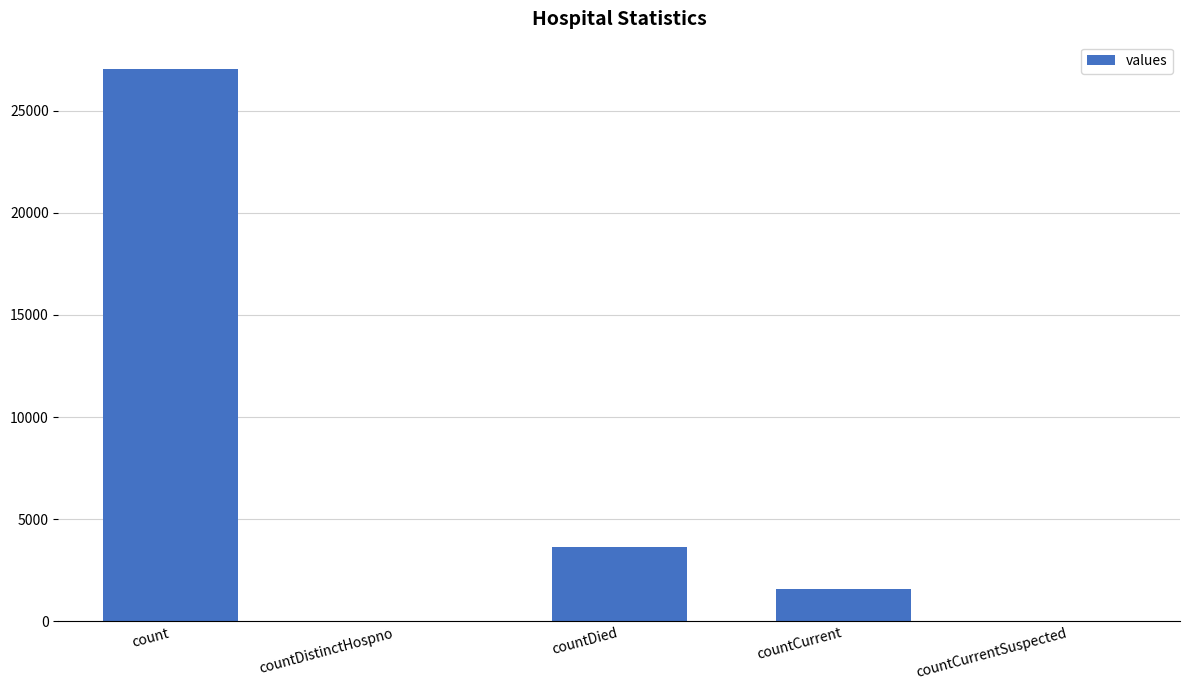

What is the maximum value shown in the chart?

27019